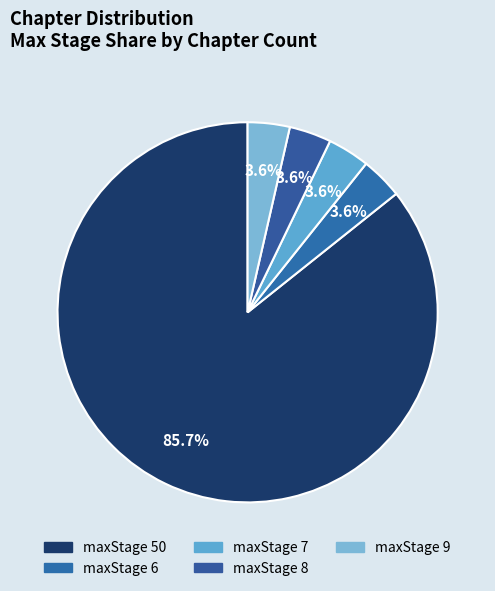

Is there a majority slice in this chart?

Yes